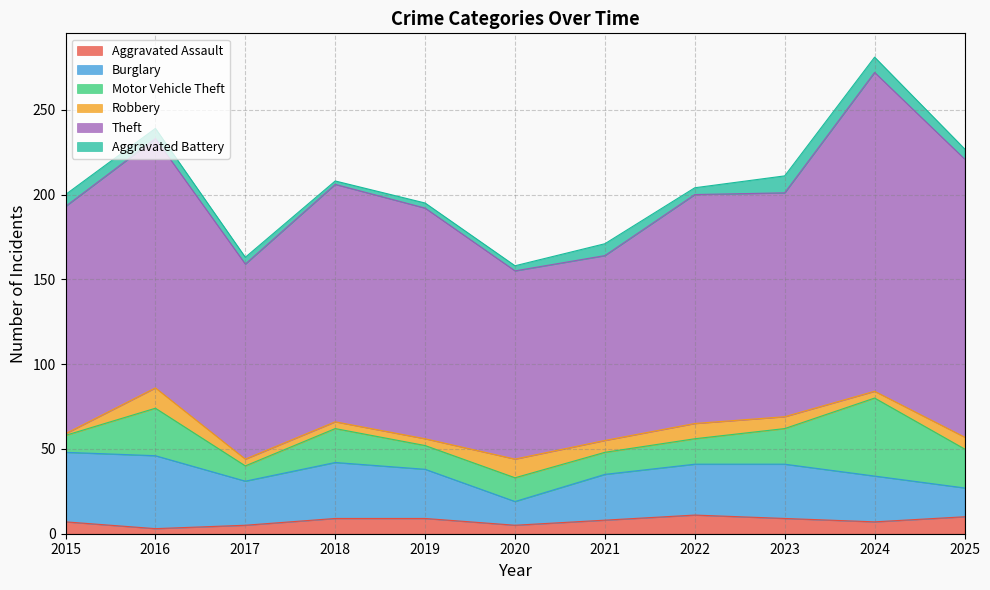

True or false: Aggravated Assault and Theft cross at least once.

False